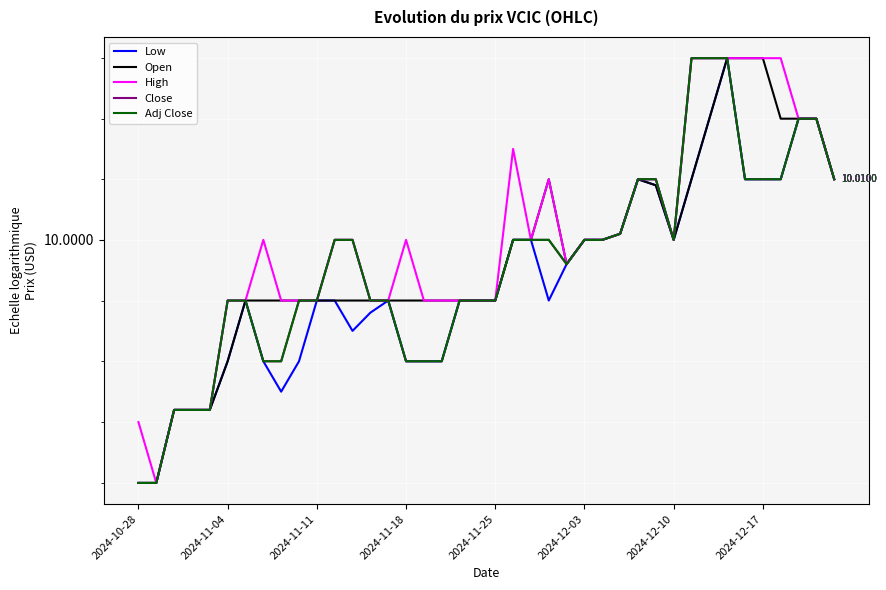

At 2024-12-10, list the series in order from largest to smallest.

Low, Open, High, Close, Adj Close